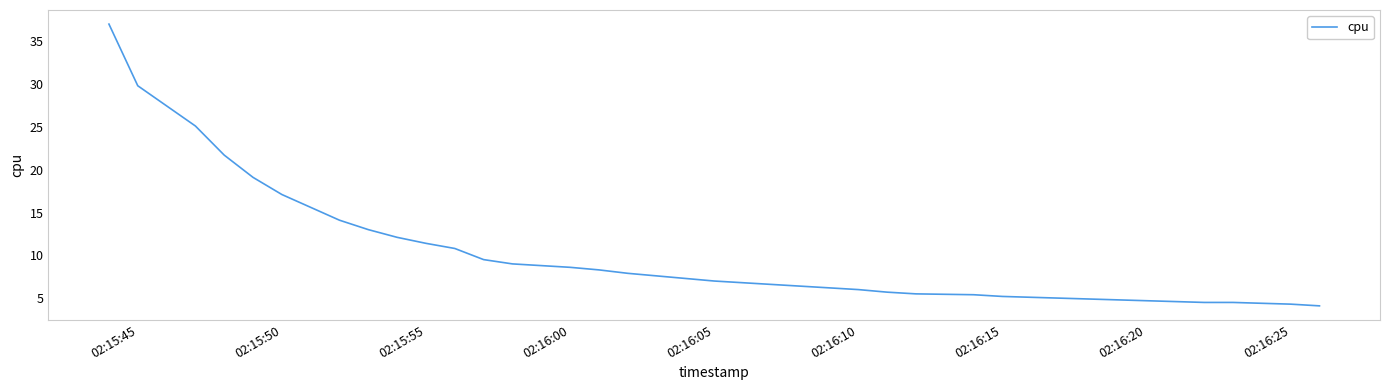

What is the greatest value displayed?

37.0